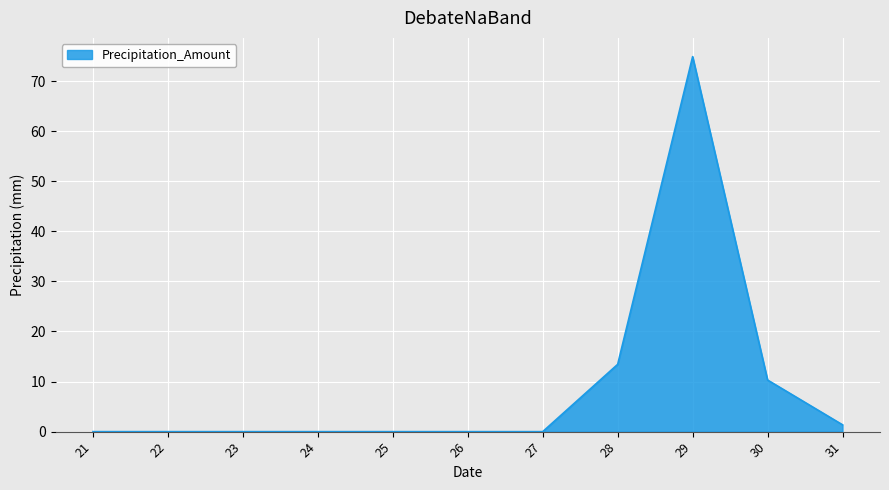

Where is the data nearest to the value 37?

28